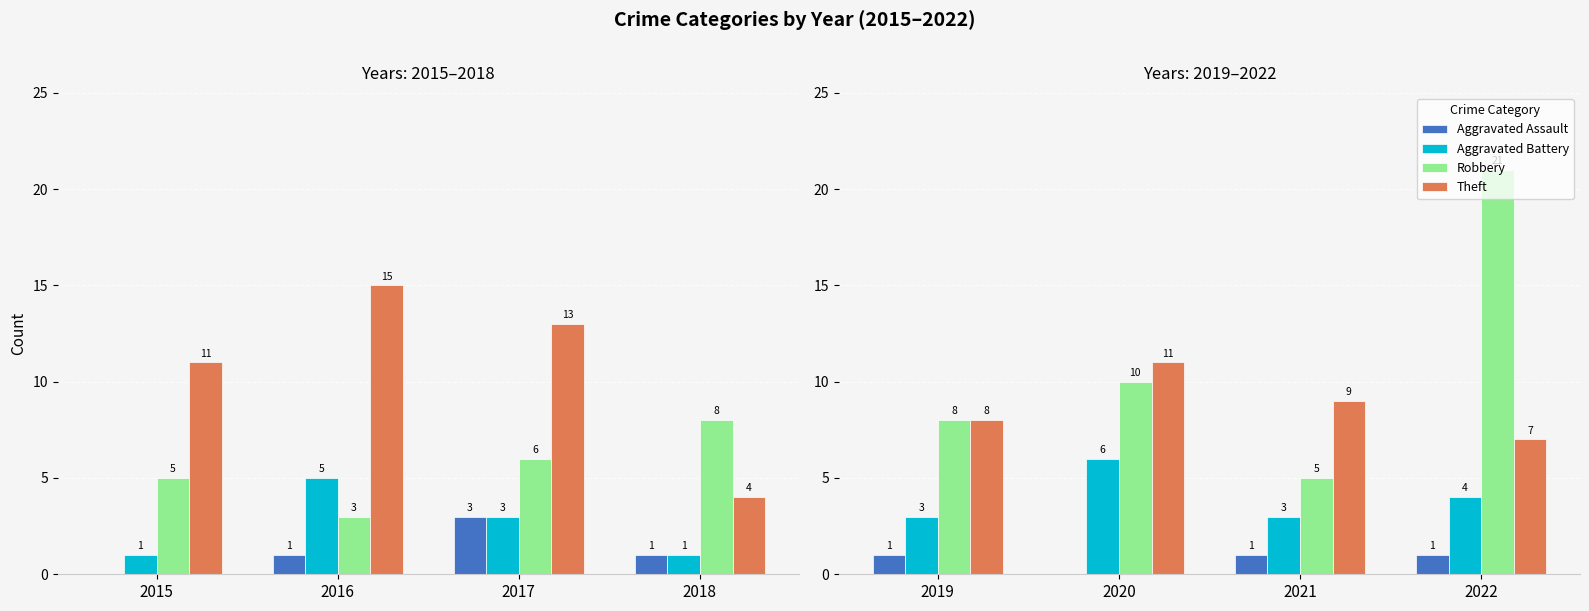

The Aggravated Battery series shows 11 at 2020. True or false?

False